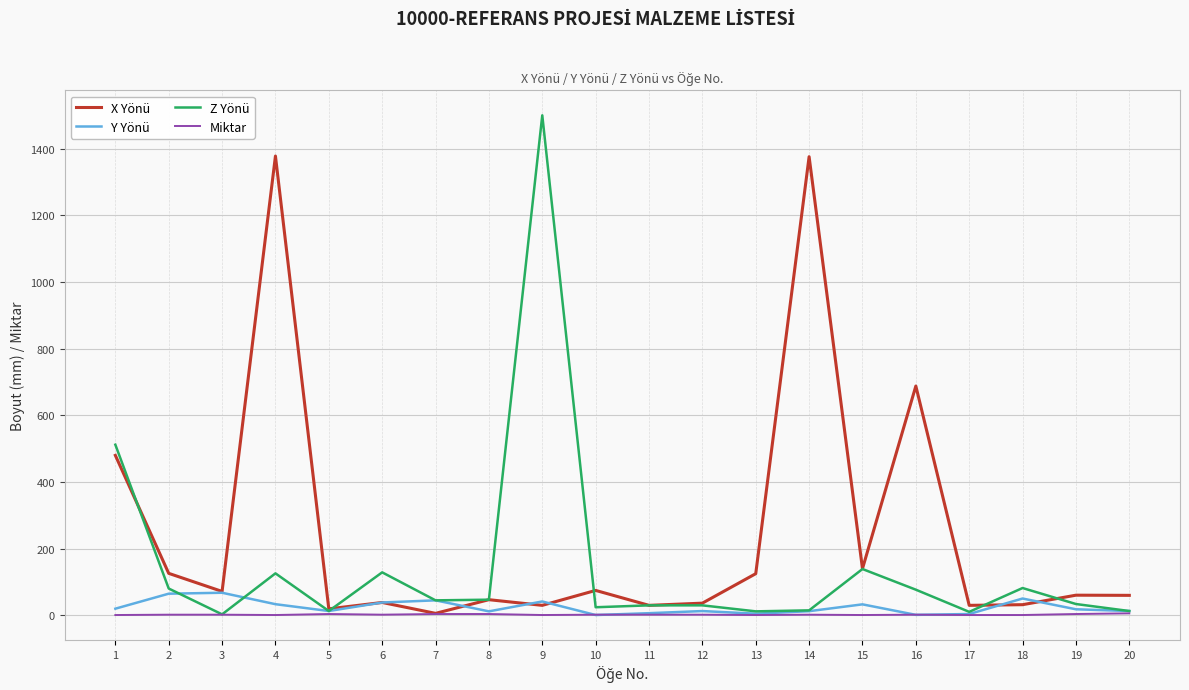

Where do Z Yönü and Y Yönü first cross each other?

2 and 3